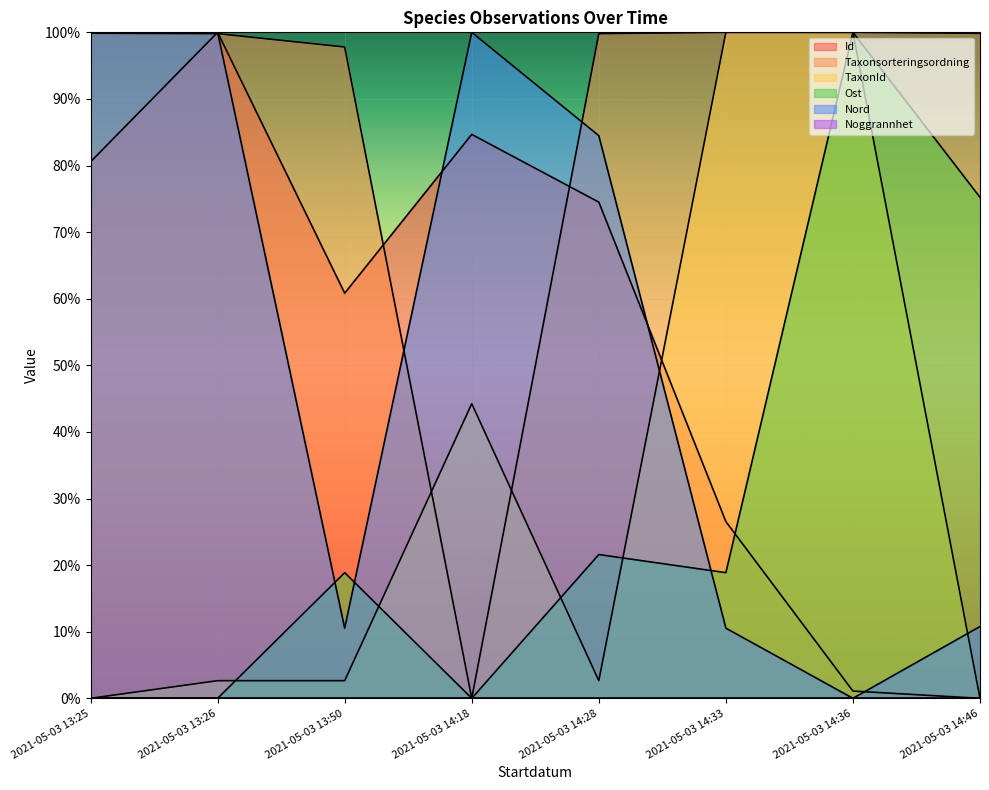

What is the label of the 8th point from the left?

2021-05-03 14:46